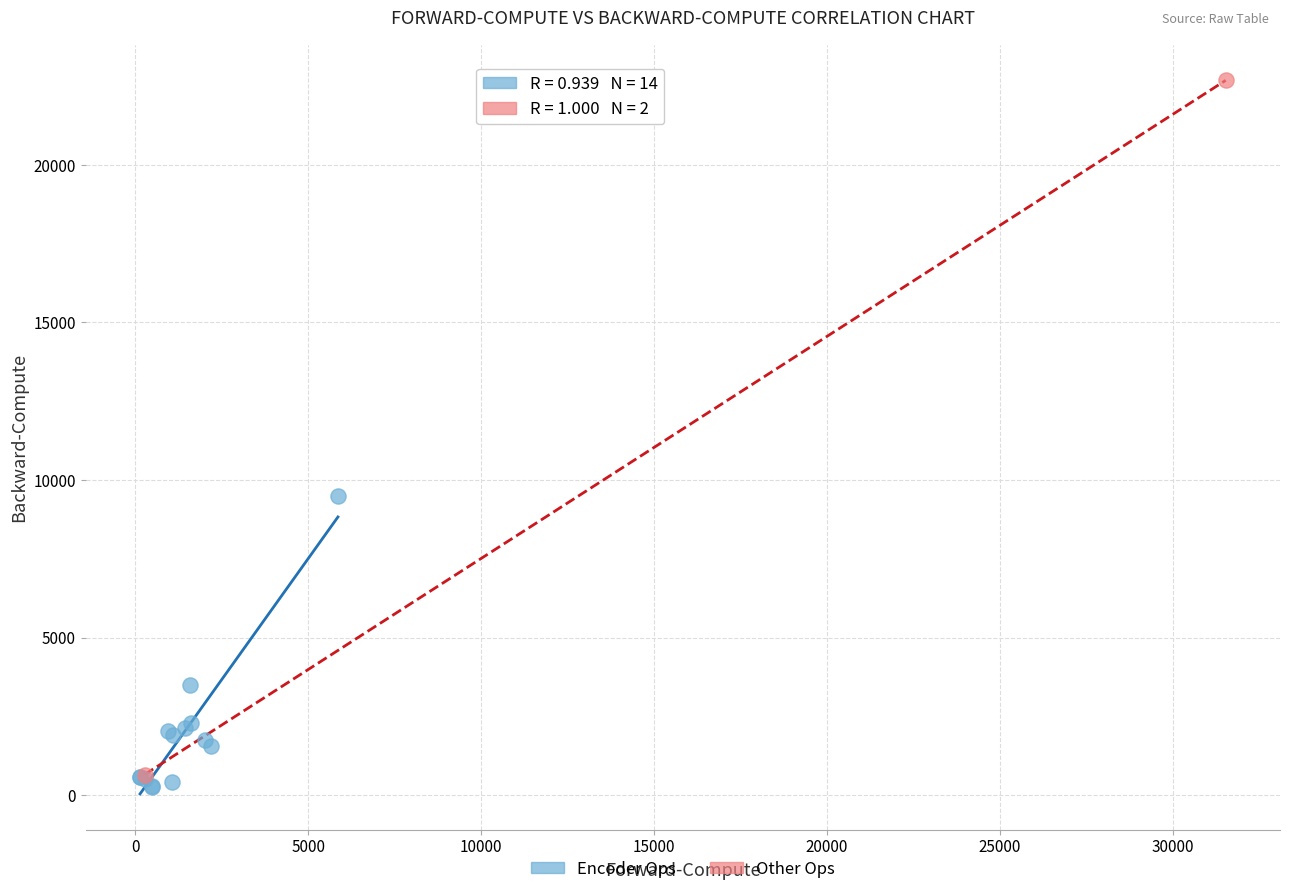

Which series has the widest spread of Y values?

Other Ops